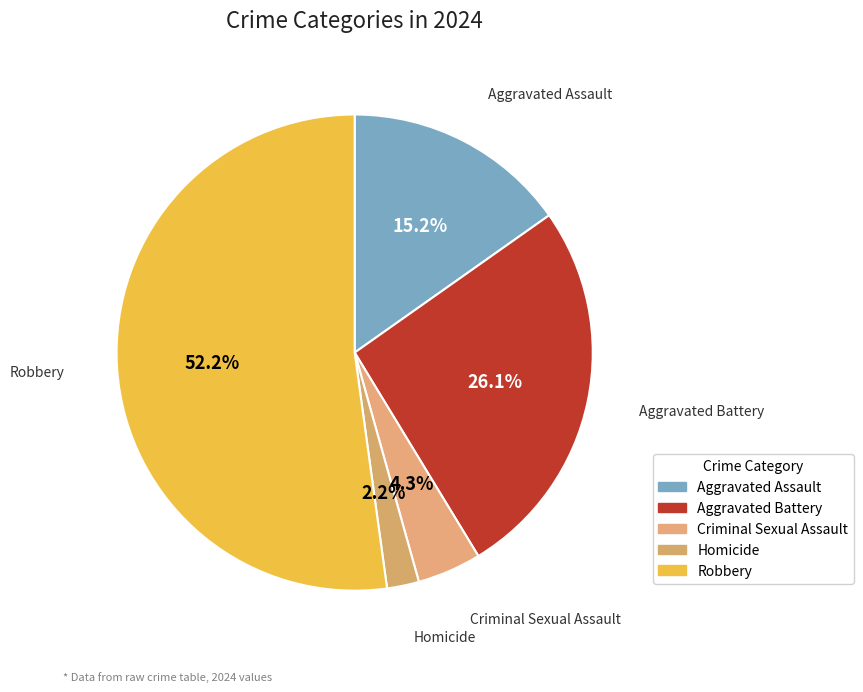

How many slices are in this pie chart?

5